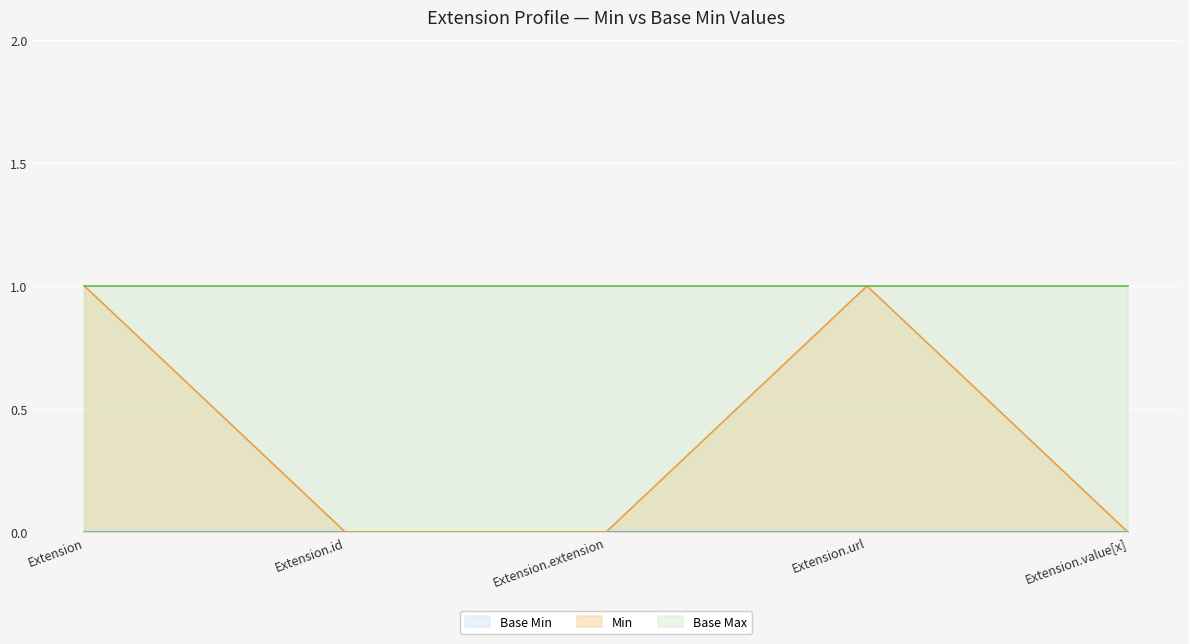

Does the chart display data point markers on the line(s)?

No